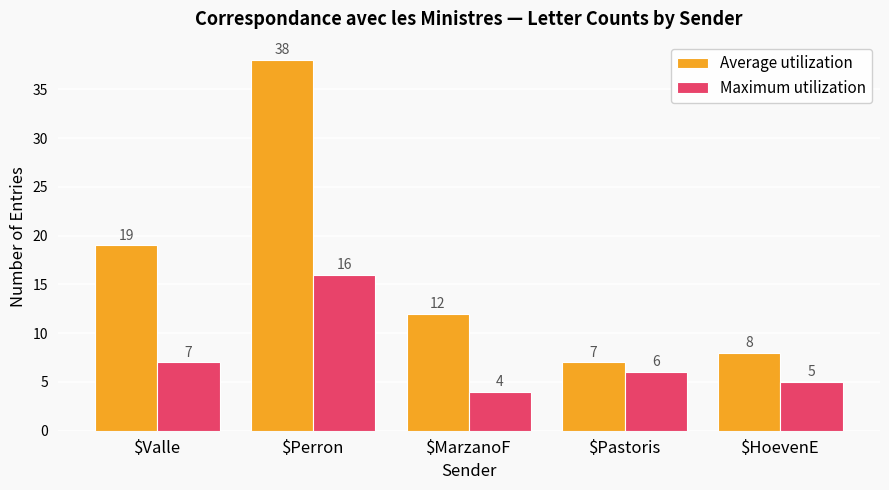

Reading right to left, extract all data points from this chart.

Average utilization: $HoevenE=8	$Pastoris=7	$MarzanoF=12	$Perron=38	$Valle=19
Maximum utilization: $HoevenE=5	$Pastoris=6	$MarzanoF=4	$Perron=16	$Valle=7